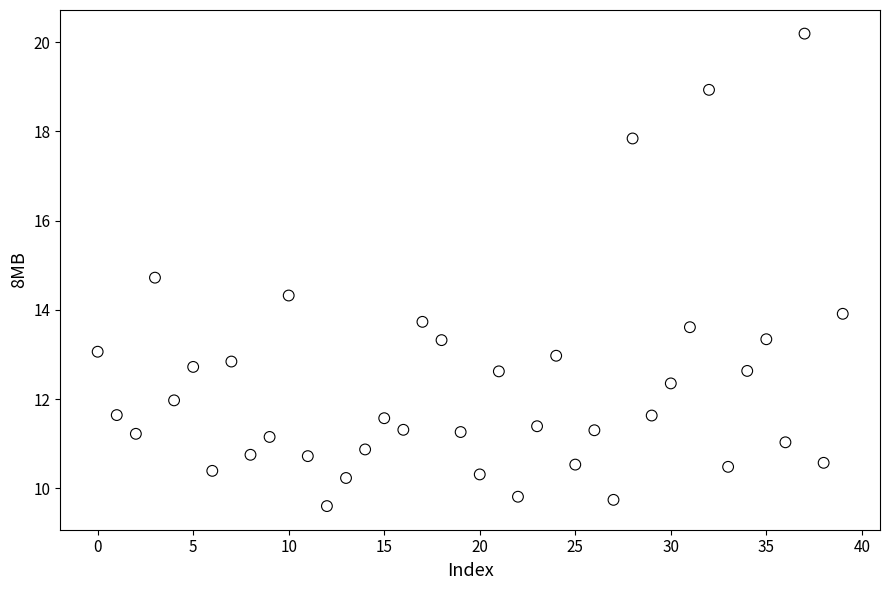

What is the range of Y values (max minus min)?

10.6